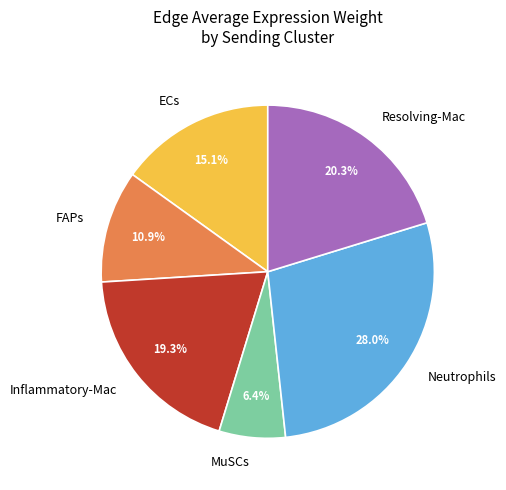

How many slices are in this pie chart?

6